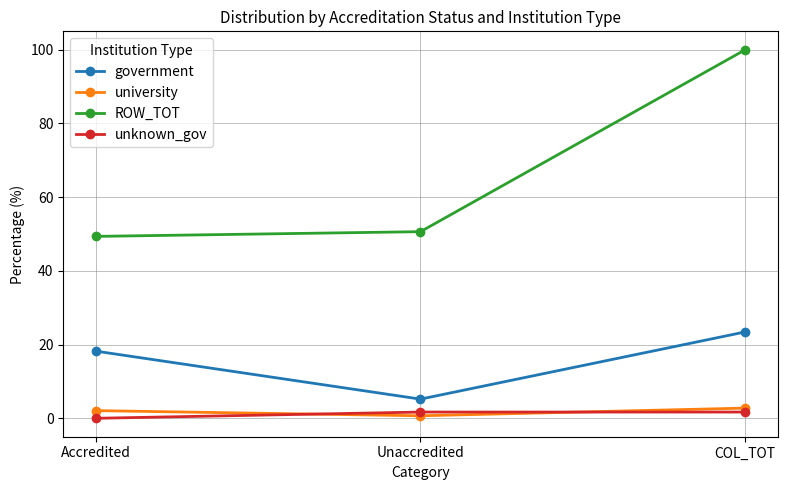

What are all the series names shown in the legend?

government, university, ROW_TOT, unknown_gov